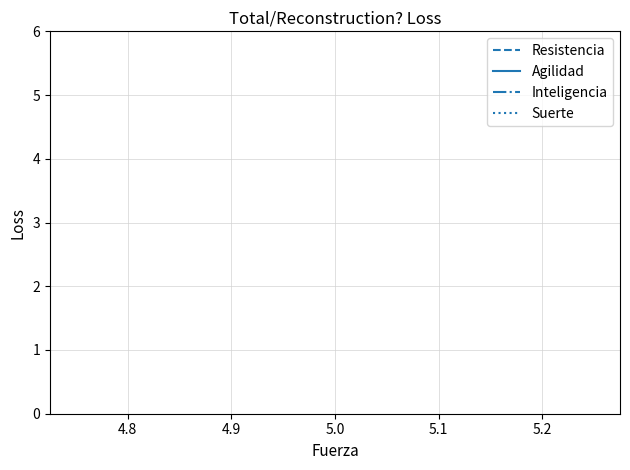

What are all the series names shown in the legend?

Resistencia, Agilidad, Inteligencia, Suerte